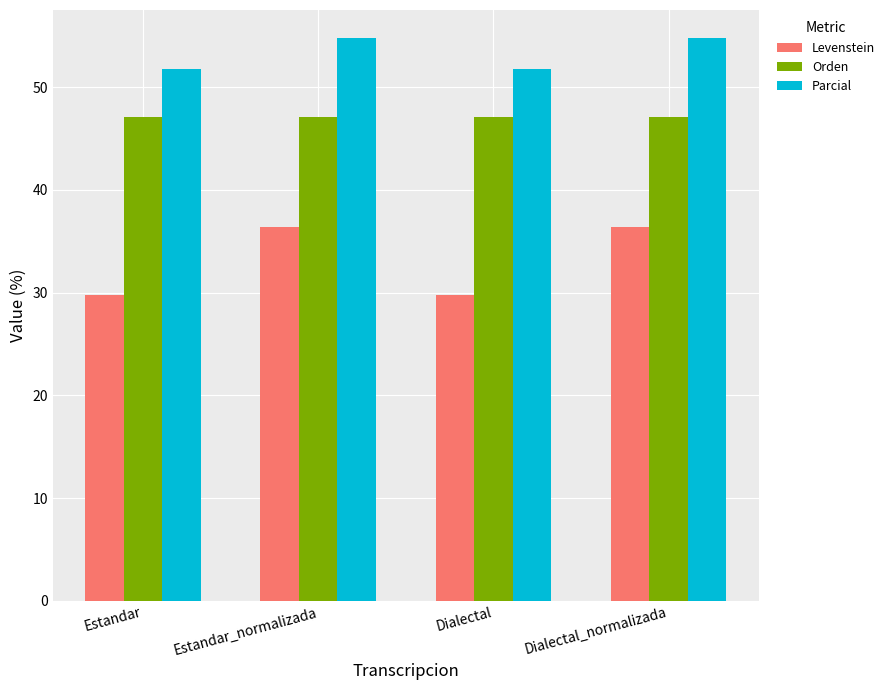

Which series has the largest total across all categories?

Parcial